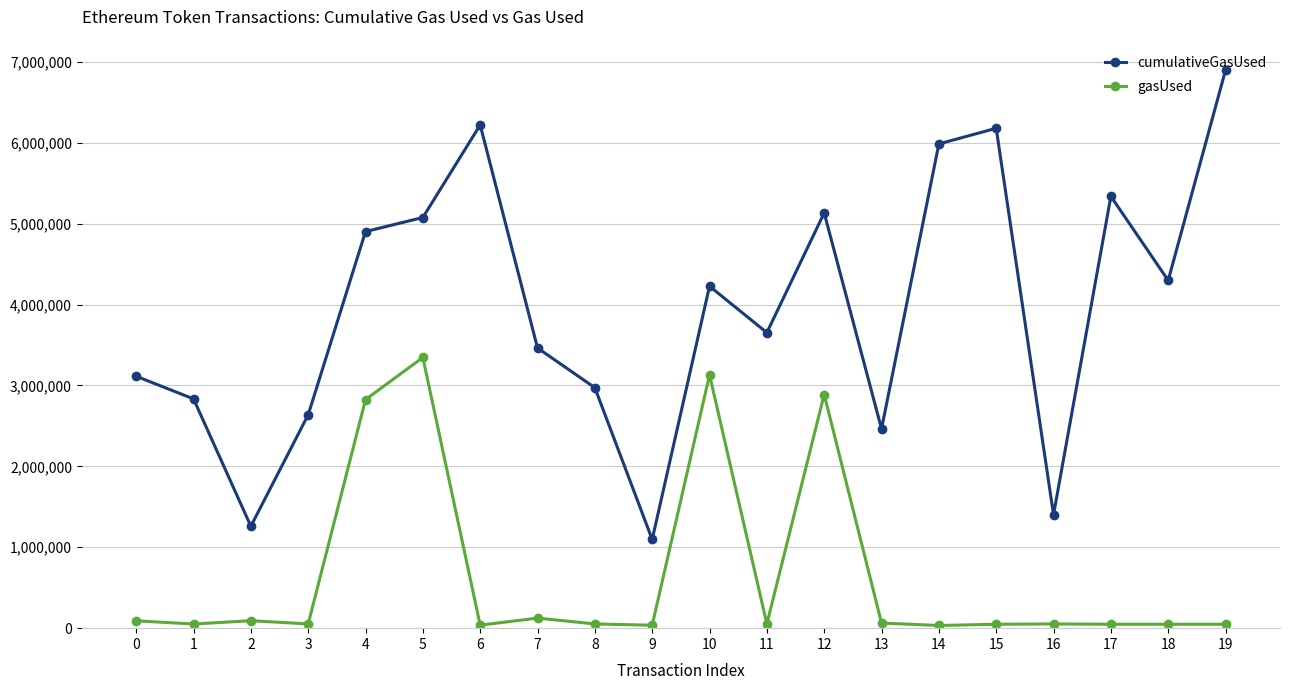

Which series has the widest spread of values?

cumulativeGasUsed